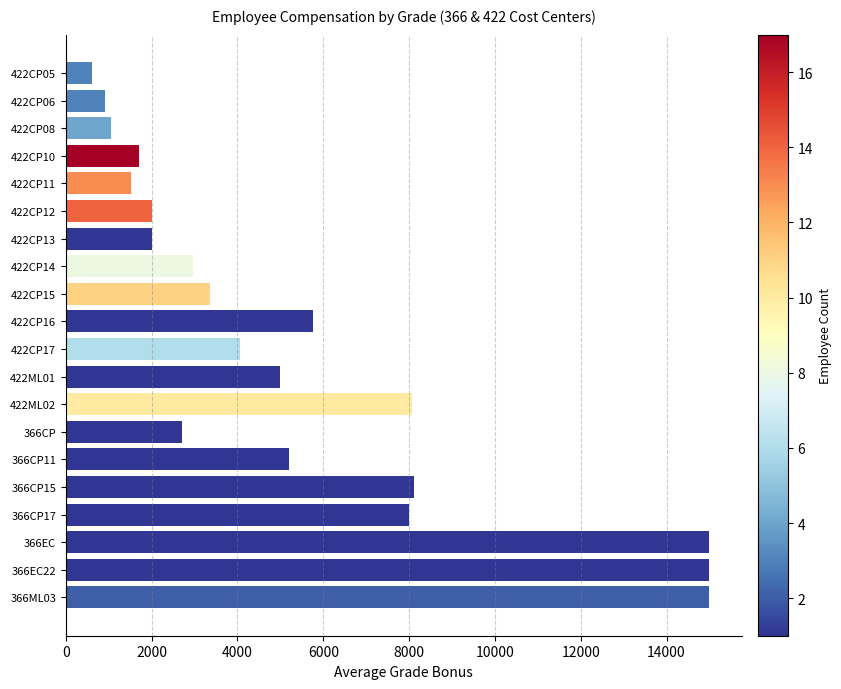

Does the chart contain stacked bars?

No